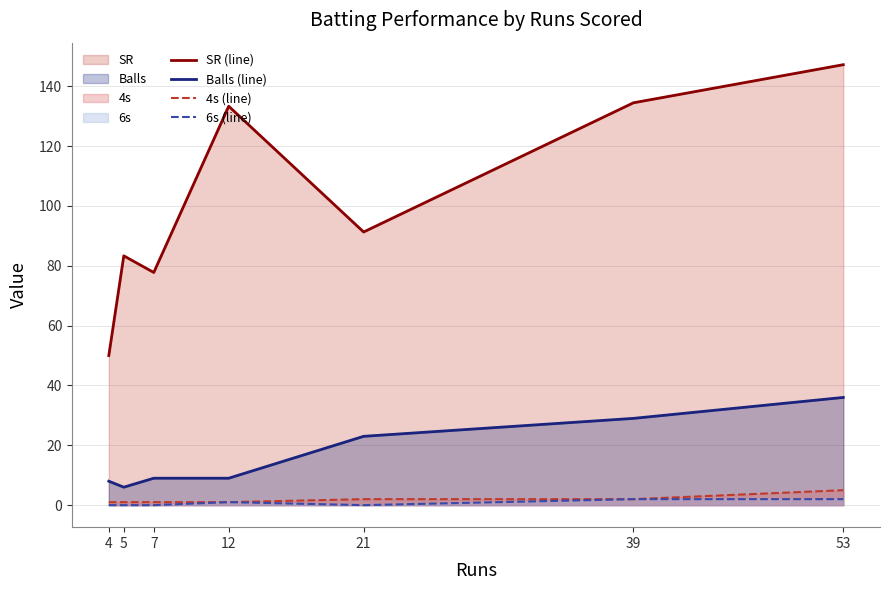

Which series has the largest range (max minus min)?

SR (line)